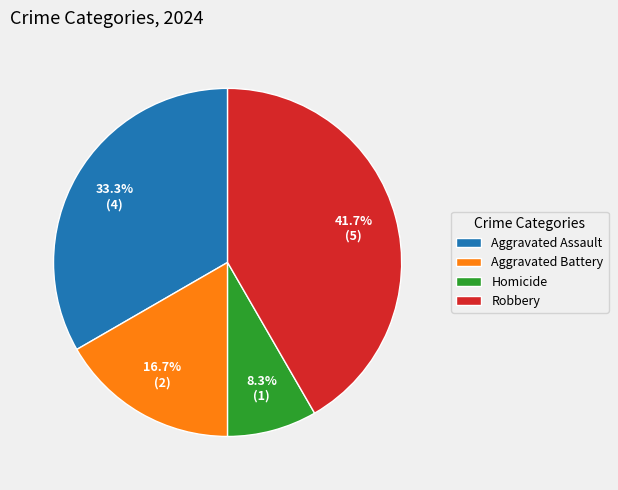

To the nearest percent, what is the difference between the largest and smallest slice percentages?

33%